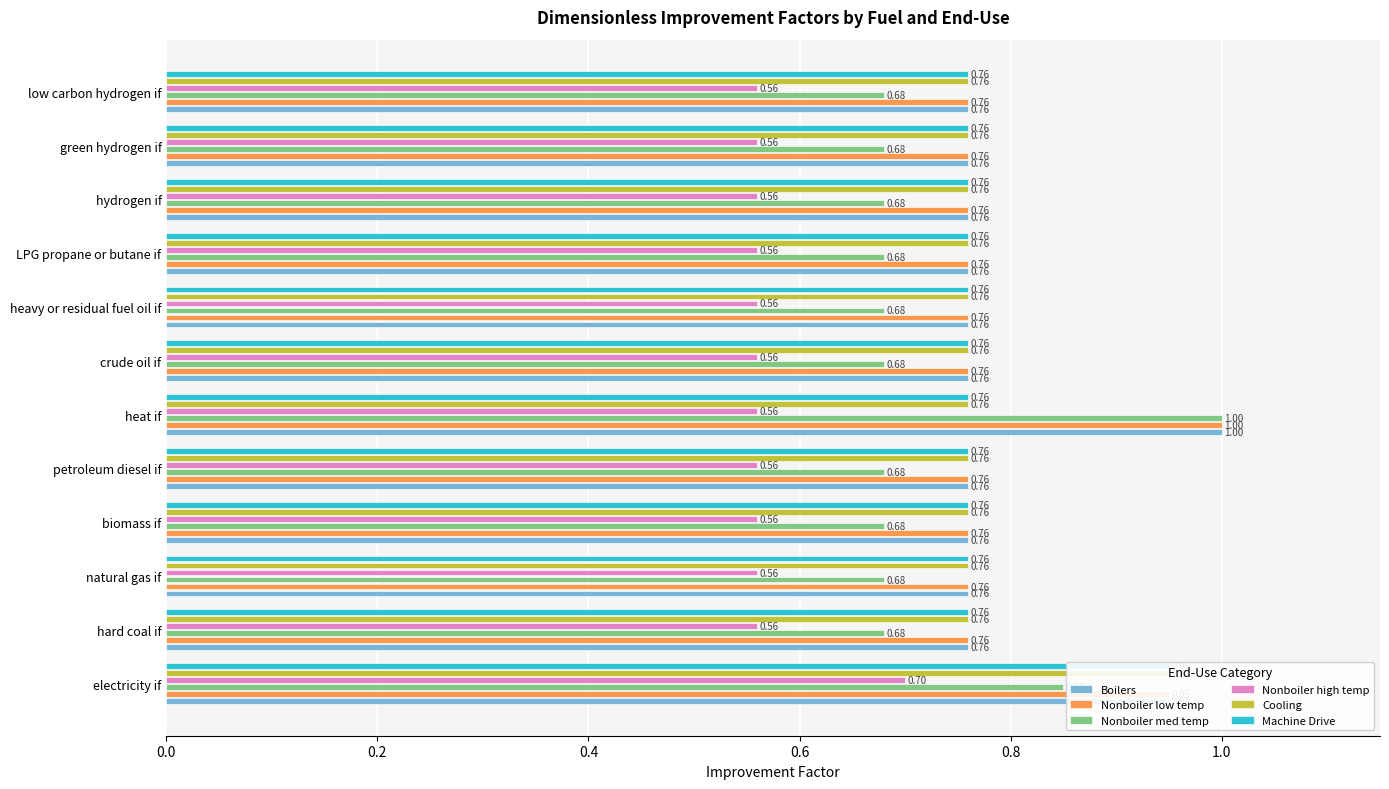

Count the number of data series in this chart.

6